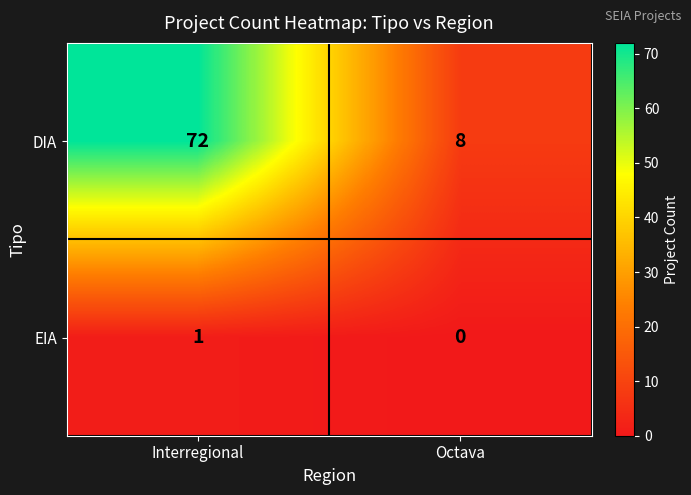

The value of DIA at Octava is 8. True or false?

True